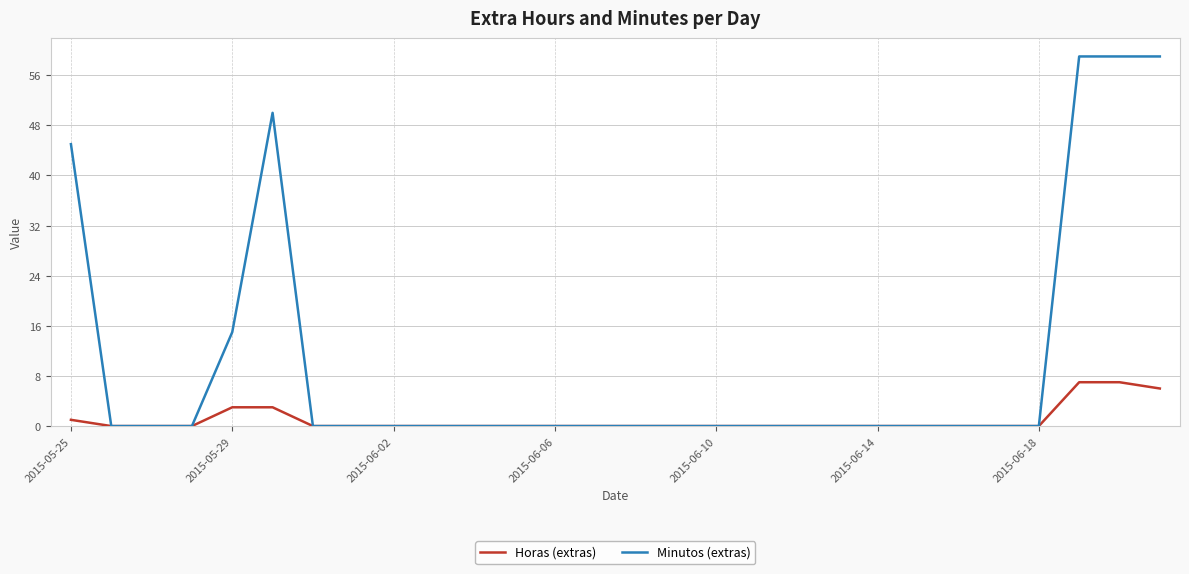

Which series has the largest total across all categories?

Minutos (extras)